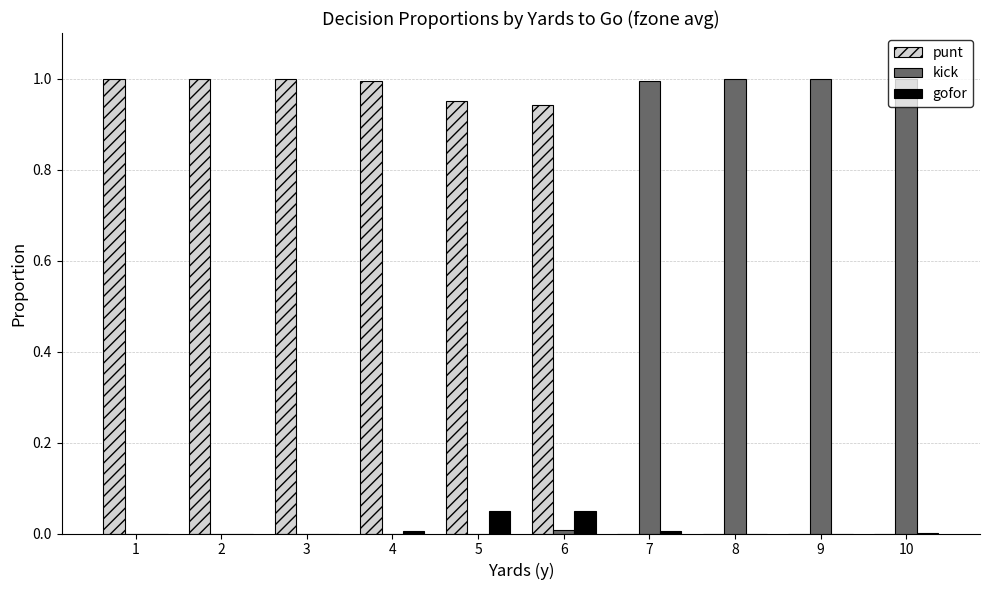

Is the value of gofor at 8 greater than the value of punt at 6?

No